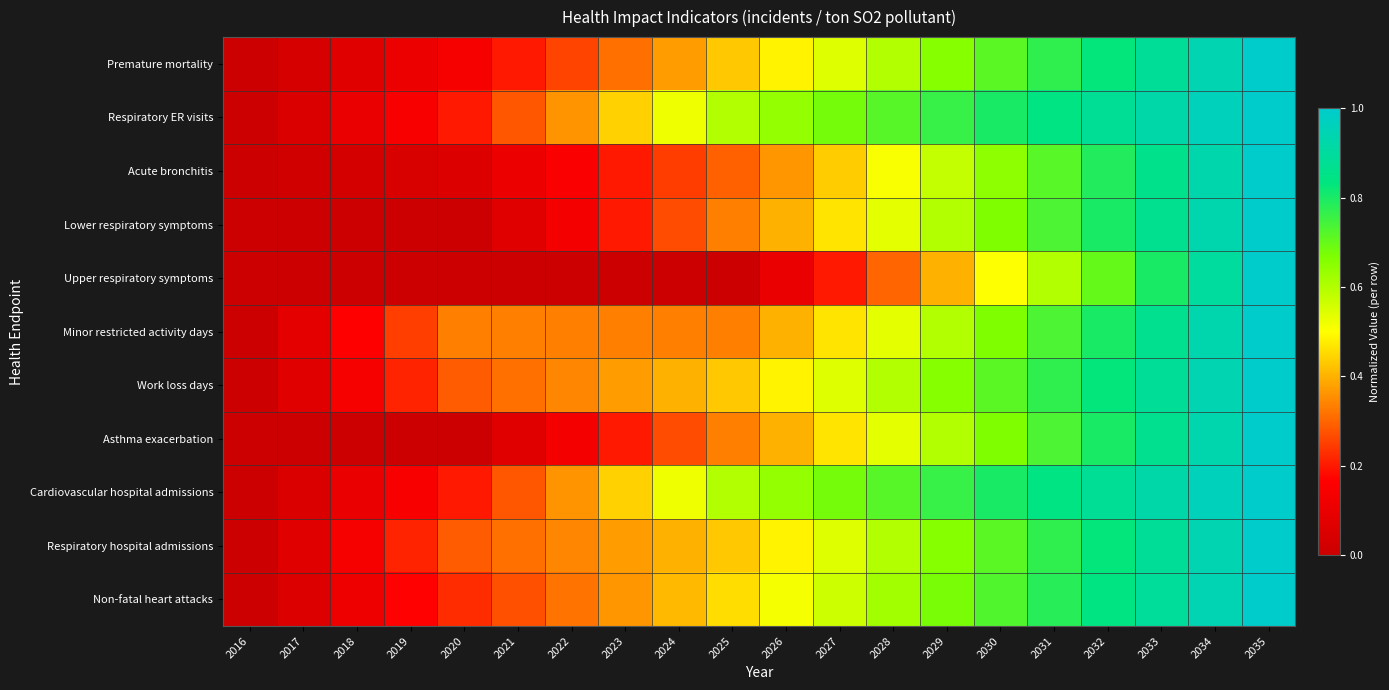

Reading left to right, extract all data points from this chart.

Premature mortality: 2016=0.0	2017=0.0	2018=0.1	2019=0.1	2020=0.1	2021=0.2	2022=0.3	2023=0.3	2024=0.4	2025=0.4	2026=0.5	2027=0.5	2028=0.6	2029=0.7	2030=0.7	2031=0.8	2032=0.8	2033=0.9	2034=0.9	2035=1.0
Respiratory ER visits: 2016=0.0	2017=0.1	2018=0.1	2019=0.2	2020=0.2	2021=0.3	2022=0.4	2023=0.4	2024=0.5	2025=0.6	2026=0.6	2027=0.7	2028=0.7	2029=0.8	2030=0.8	2031=0.8	2032=0.9	2033=0.9	2034=1.0	2035=1.0
Acute bronchitis: 2016=0.0	2017=0.0	2018=0.0	2019=0.0	2020=0.1	2021=0.1	2022=0.2	2023=0.2	2024=0.2	2025=0.3	2026=0.4	2027=0.4	2028=0.5	2029=0.6	2030=0.6	2031=0.7	2032=0.8	2033=0.9	2034=0.9	2035=1.0
Lower respiratory symptoms: 2016=0.0	2017=0.0	2018=0.0	2019=0.0	2020=0.0	2021=0.1	2022=0.1	2023=0.2	2024=0.3	2025=0.3	2026=0.4	2027=0.5	2028=0.5	2029=0.6	2030=0.7	2031=0.7	2032=0.8	2033=0.9	2034=0.9	2035=1.0
Upper respiratory symptoms: 2016=0.0	2017=0.0	2018=0.0	2019=0.0	2020=0.0	2021=0.0	2022=0.0	2023=0.0	2024=0.0	2025=0.0	2026=0.1	2027=0.2	2028=0.3	2029=0.4	2030=0.5	2031=0.6	2032=0.7	2033=0.8	2034=0.9	2035=1.0
Minor restricted activity days: 2016=0.0	2017=0.1	2018=0.2	2019=0.2	2020=0.3	2021=0.3	2022=0.3	2023=0.3	2024=0.3	2025=0.3	2026=0.4	2027=0.5	2028=0.5	2029=0.6	2030=0.7	2031=0.7	2032=0.8	2033=0.9	2034=0.9	2035=1.0
Work loss days: 2016=0.0	2017=0.1	2018=0.1	2019=0.2	2020=0.3	2021=0.3	2022=0.3	2023=0.4	2024=0.4	2025=0.4	2026=0.5	2027=0.5	2028=0.6	2029=0.7	2030=0.7	2031=0.8	2032=0.8	2033=0.9	2034=0.9	2035=1.0
Asthma exacerbation: 2016=0.0	2017=0.0	2018=0.0	2019=0.0	2020=0.0	2021=0.1	2022=0.1	2023=0.2	2024=0.3	2025=0.3	2026=0.4	2027=0.5	2028=0.5	2029=0.6	2030=0.7	2031=0.7	2032=0.8	2033=0.9	2034=0.9	2035=1.0
Cardiovascular hospital admissions: 2016=0.0	2017=0.0	2018=0.1	2019=0.1	2020=0.2	2021=0.3	2022=0.4	2023=0.4	2024=0.5	2025=0.6	2026=0.6	2027=0.7	2028=0.7	2029=0.8	2030=0.8	2031=0.8	2032=0.9	2033=0.9	2034=1.0	2035=1.0
Respiratory hospital admissions: 2016=0.0	2017=0.1	2018=0.1	2019=0.2	2020=0.3	2021=0.3	2022=0.3	2023=0.4	2024=0.4	2025=0.4	2026=0.5	2027=0.5	2028=0.6	2029=0.7	2030=0.7	2031=0.8	2032=0.8	2033=0.9	2034=0.9	2035=1.0
Non-fatal heart attacks: 2016=0.0	2017=0.1	2018=0.1	2019=0.2	2020=0.2	2021=0.3	2022=0.3	2023=0.4	2024=0.4	2025=0.5	2026=0.5	2027=0.6	2028=0.6	2029=0.7	2030=0.7	2031=0.8	2032=0.8	2033=0.9	2034=0.9	2035=1.0